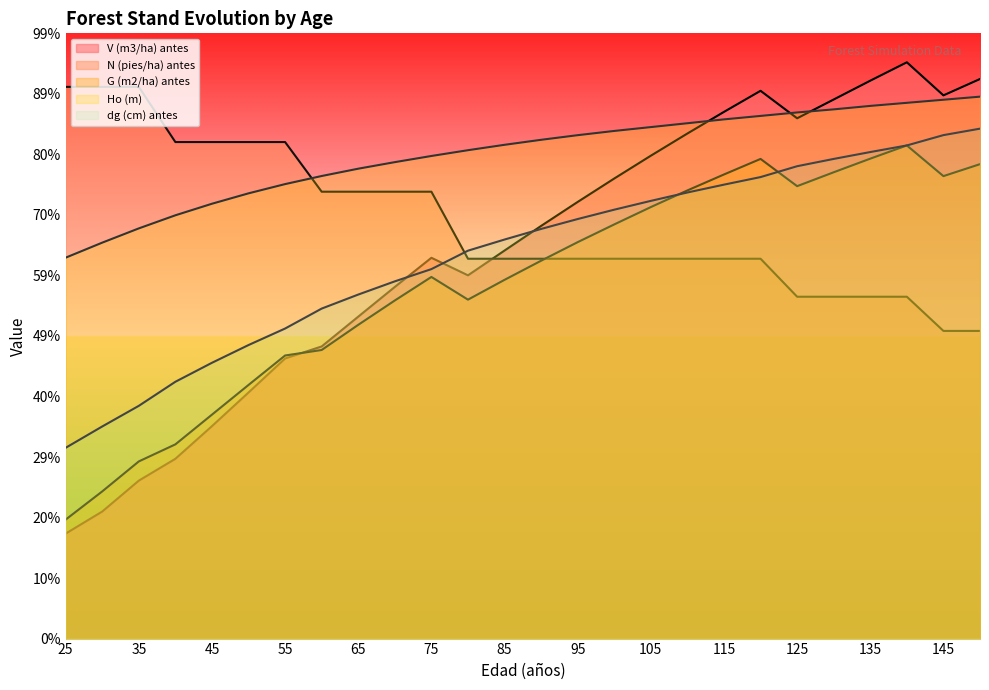

At which category is the sum across all series the highest?

140